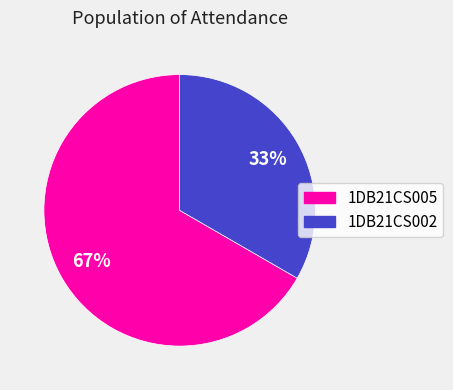

Which category accounts for the majority?

1DB21CS005